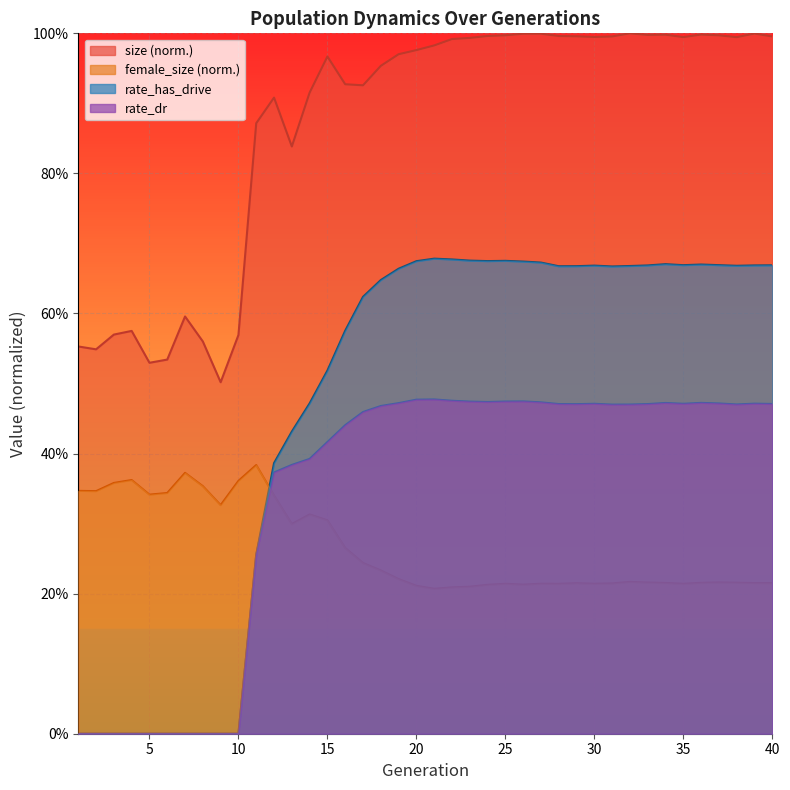

Rank the categories by female_size value from highest to lowest.

11, 7, 4, 10, 3, 8, 1, 2, 6, 5, 12, 9, 14, 15, 13, 16, 17, 18, 19, 32, 37, 33, 38, 36, 34, 39, 40, 29, 31, 27, 30, 25, 35, 28, 26, 24, 20, 23, 22, 21